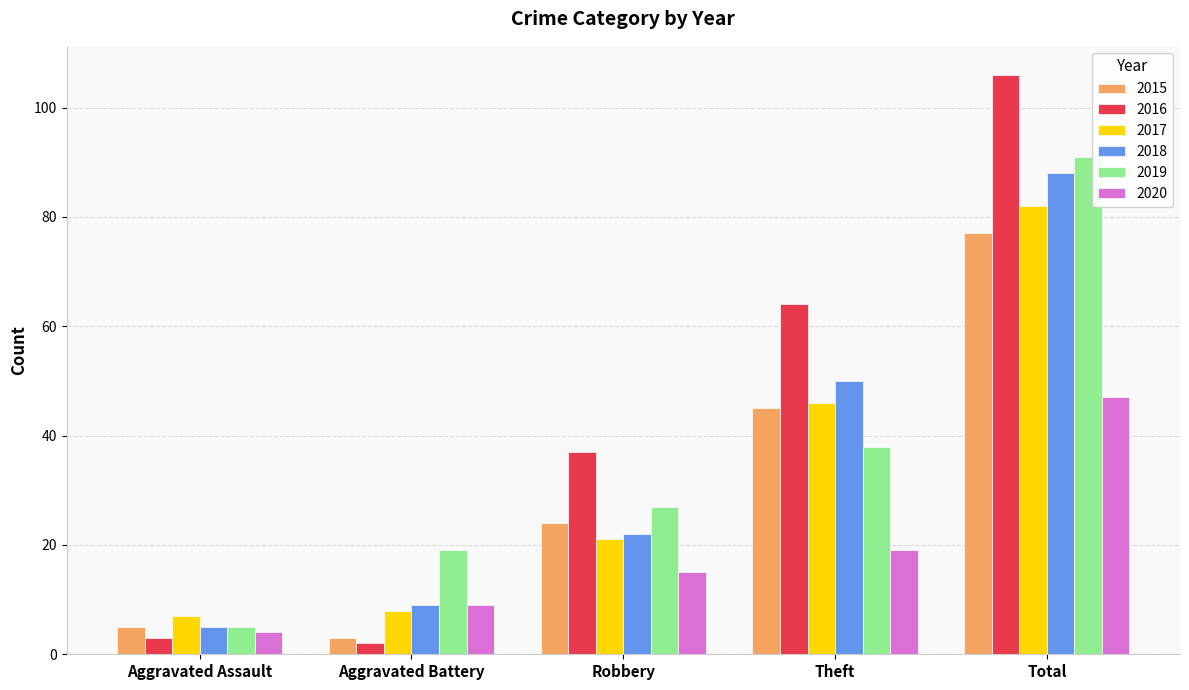

Count the number of categories in the chart.

5